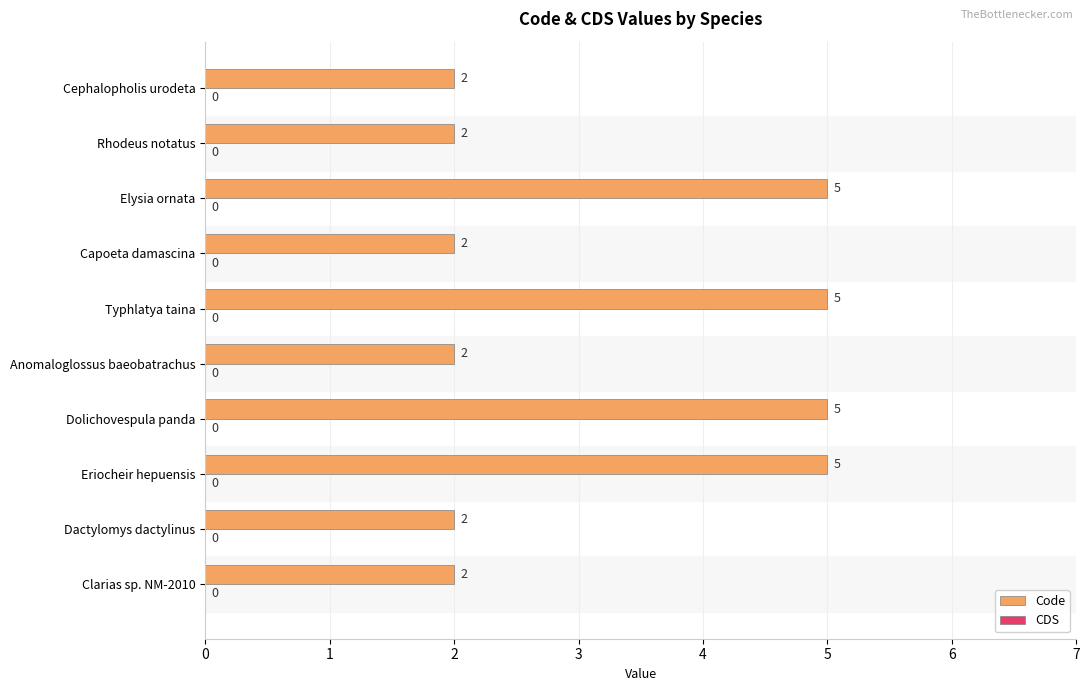

Read the value at Eriocheir hepuensis.

5